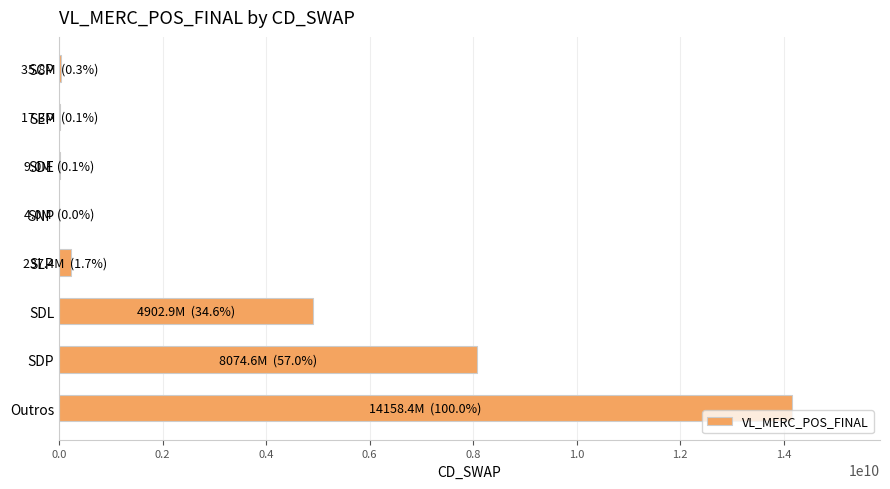

The value at SDL is 2808116166.4. True or false?

False